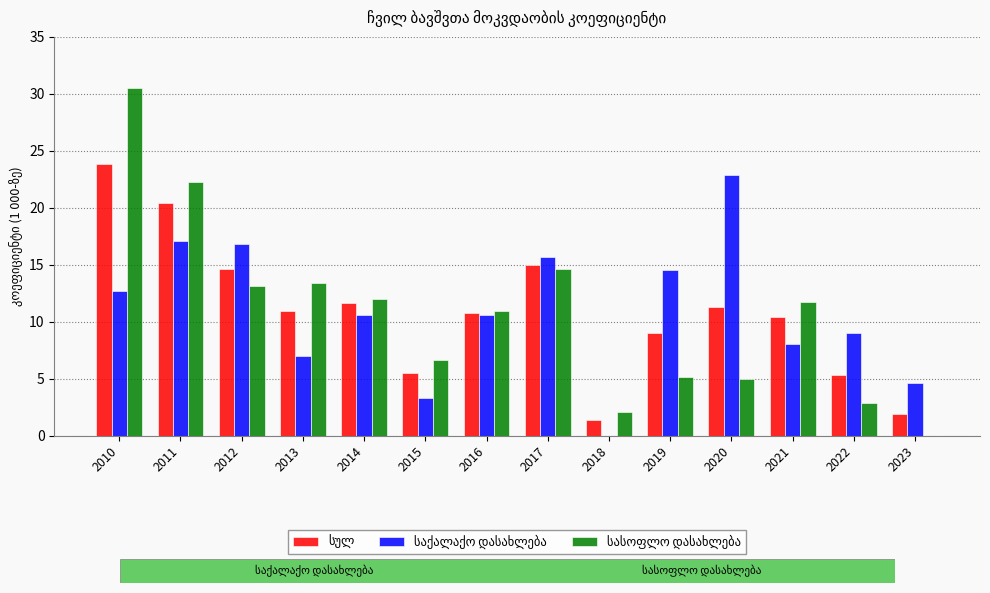

What is the total value across all series at 2017?

45.3